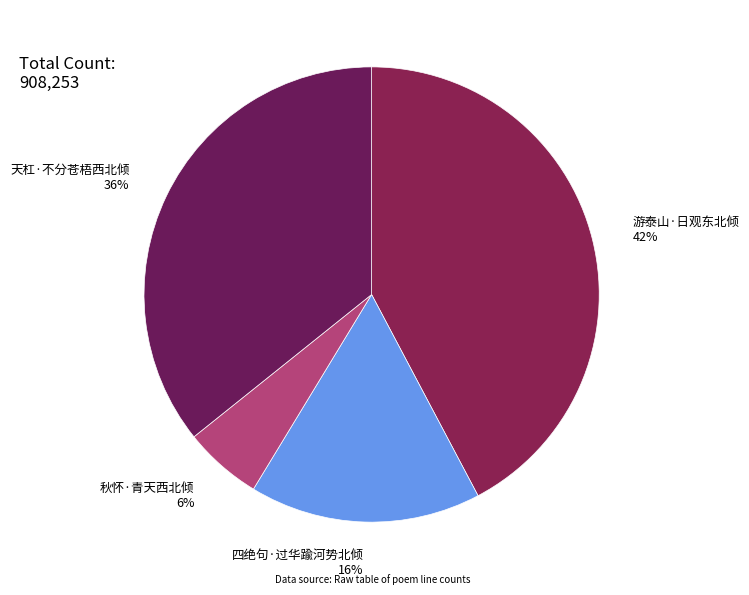

Approximately how many times larger is the value at 四绝句·过华踰河势北倾 compared to 游泰山·日观东北倾?

0.4